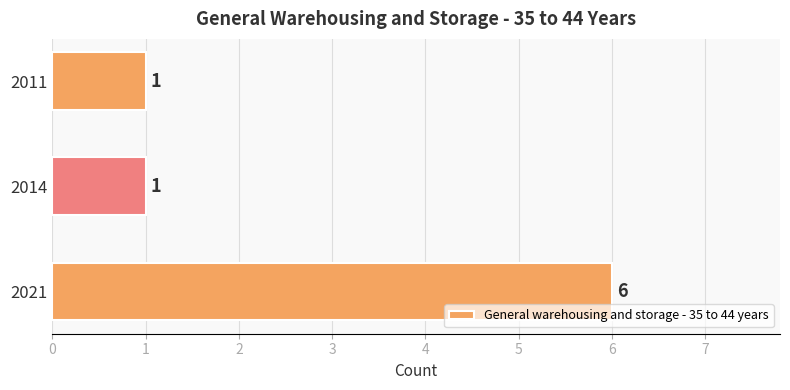

How many values are between 1 and 6?

3